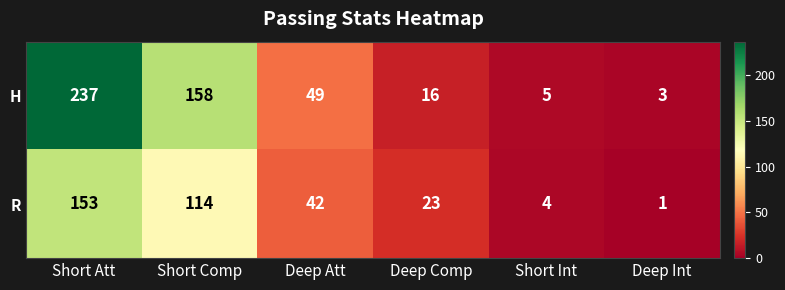

At how many categories does at least one series exceed 68?

2